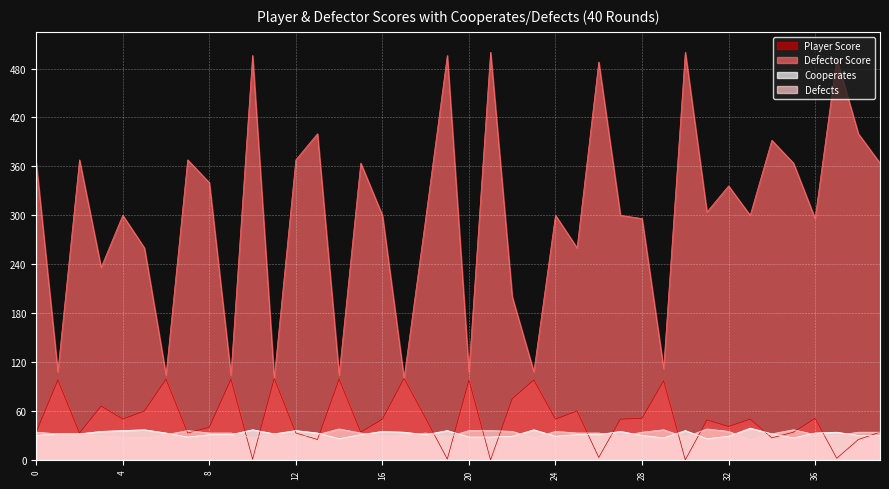

Reading right to left, what are all the values shown in this chart?

Player Score: 34	25	2	51	34	27	50	41	49	0	97	51	50	3	60	50	98	75	0	98	1	51	100	50	34	99	25	33	100	1	99	40	33	99	60	50	66	33	98	34
Defector Score: 364	400	492	296	364	392	300	336	304	500	112	296	300	488	260	300	108	200	500	108	496	296	100	300	364	104	400	368	100	496	104	340	368	104	260	300	236	368	108	364
Cooperates: 30	30	34	33	27	32	39	29	26	36	27	30	35	31	31	29	37	29	28	28	36	31	34	35	31	26	33	36	32	37	31	31	28	33	37	36	35	32	32	30
Defects: 34	34	30	31	37	32	25	35	38	28	37	34	29	33	33	35	27	35	36	36	28	33	30	29	33	38	31	28	32	27	33	33	36	31	27	28	29	32	32	34